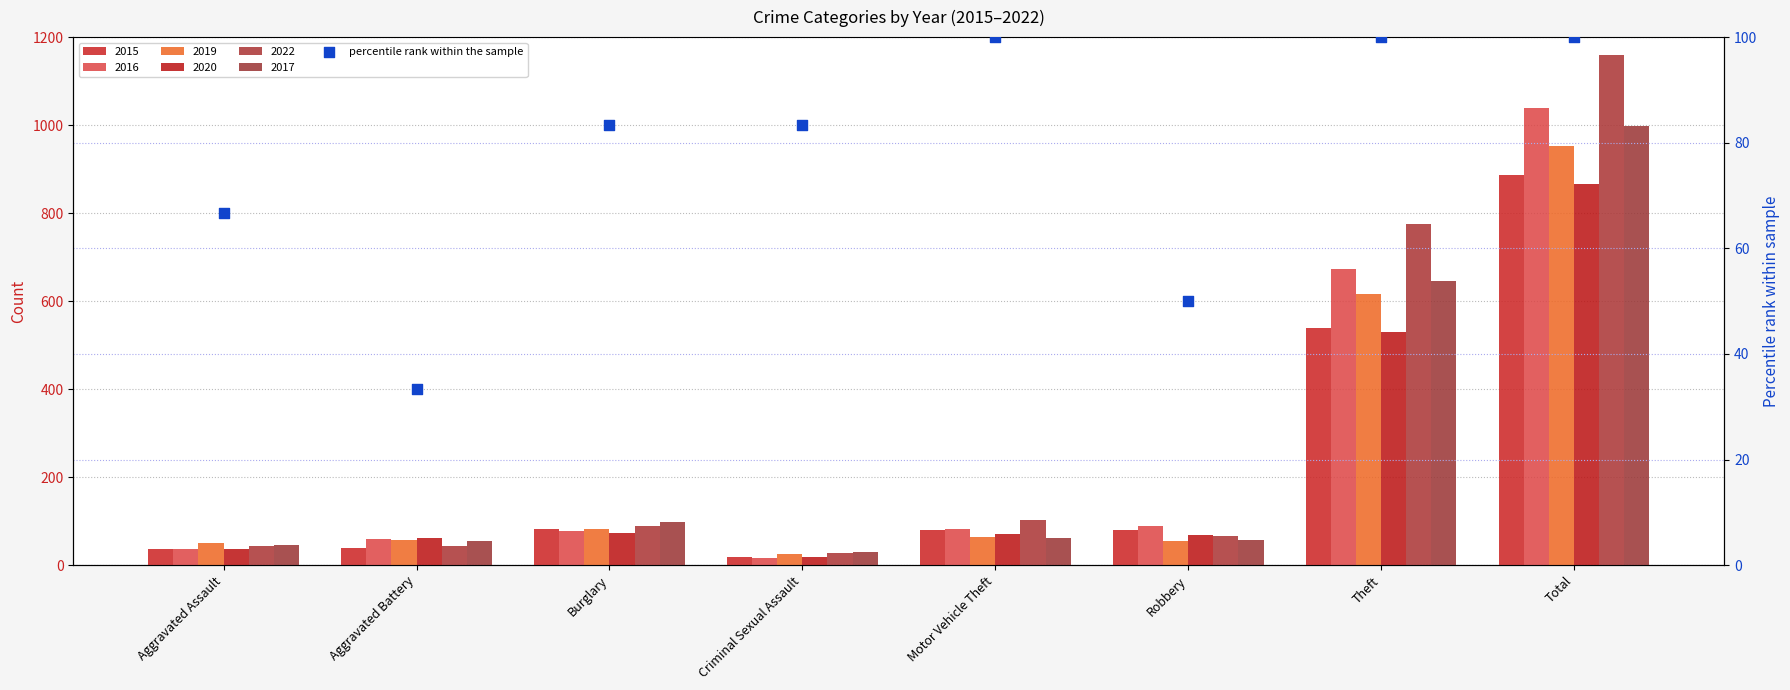

What is the ratio of the value at Motor Vehicle Theft to the value at Criminal Sexual Assault?

1.2